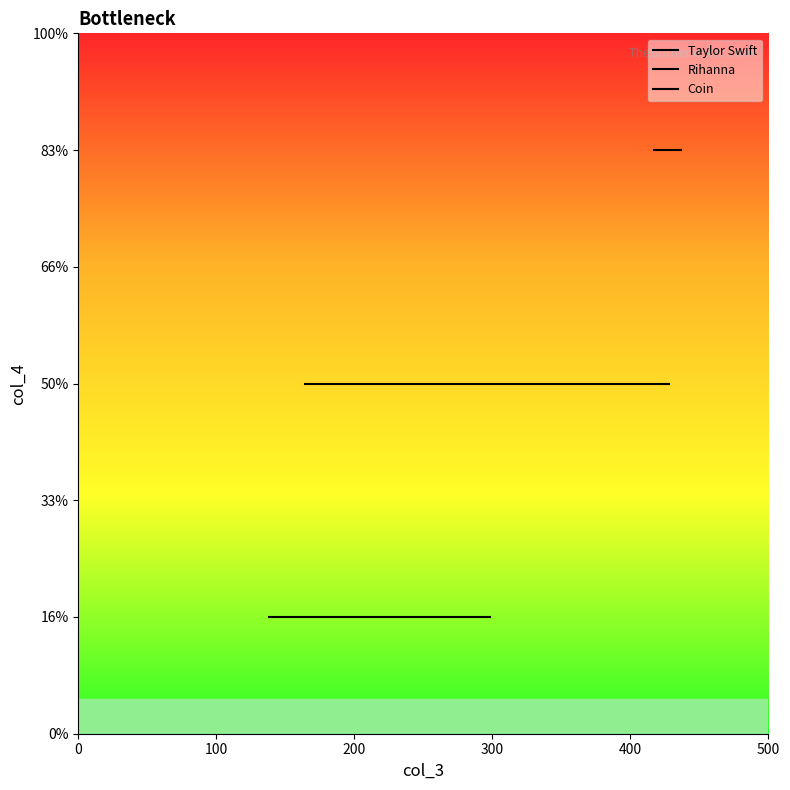

How many categories are shown in the chart?

3